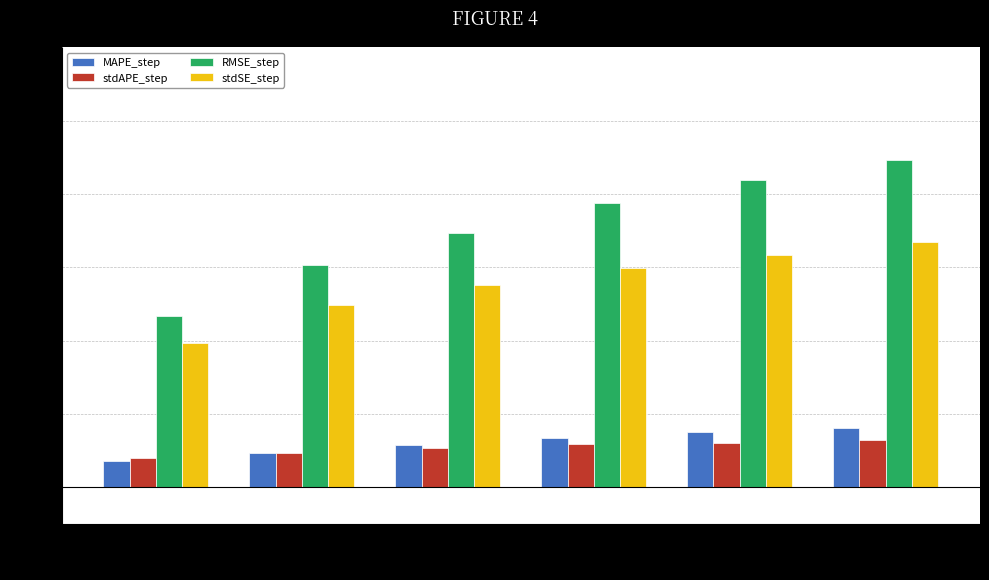

What is the spread (max minus min) of values at step1?

0.4